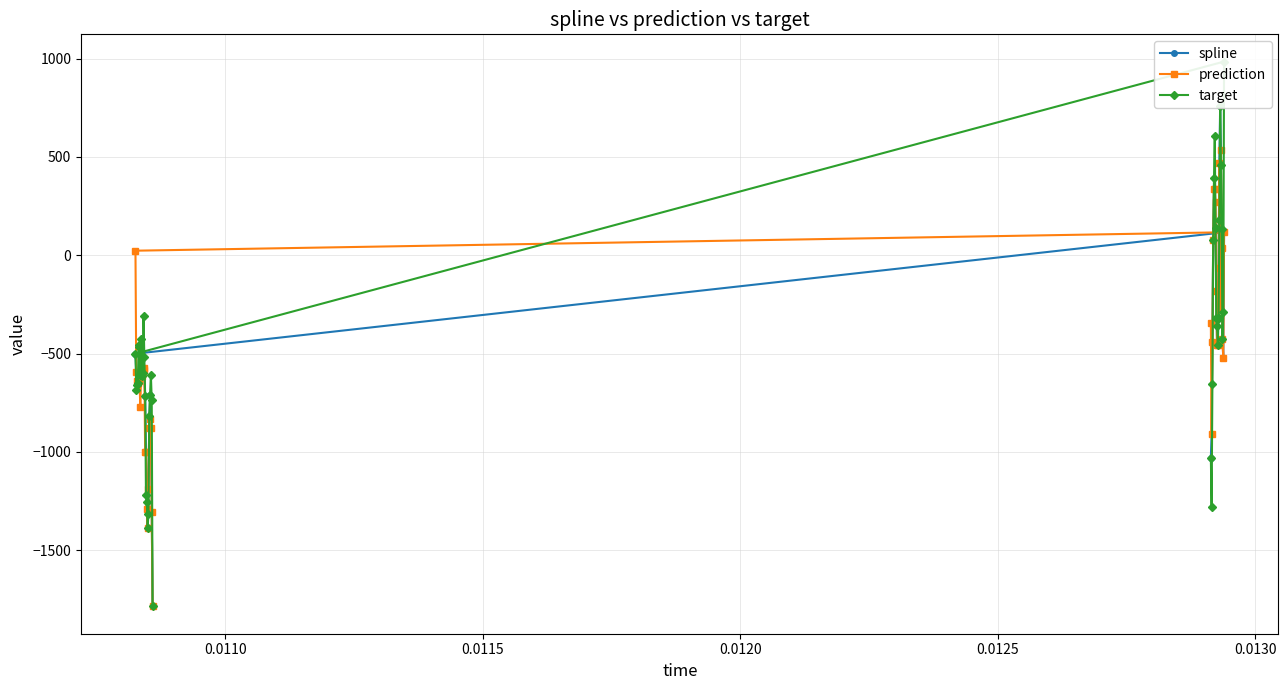

What is the maximum value for prediction?

535.1